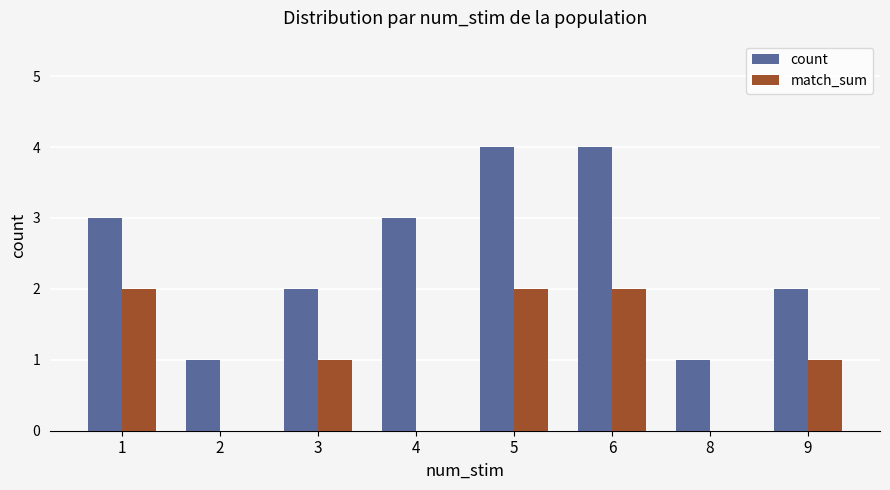

What is the sum of all count values?

20